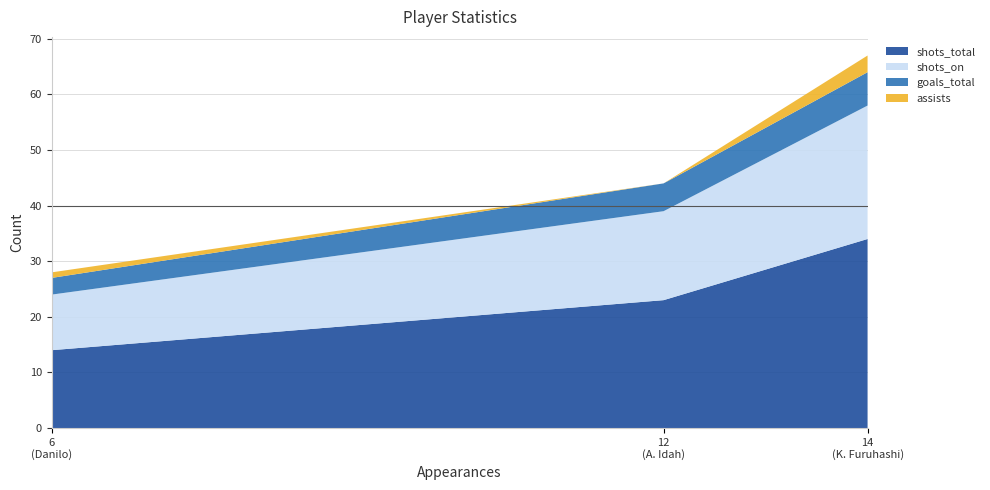

Does the chart display data point markers on the line(s)?

No